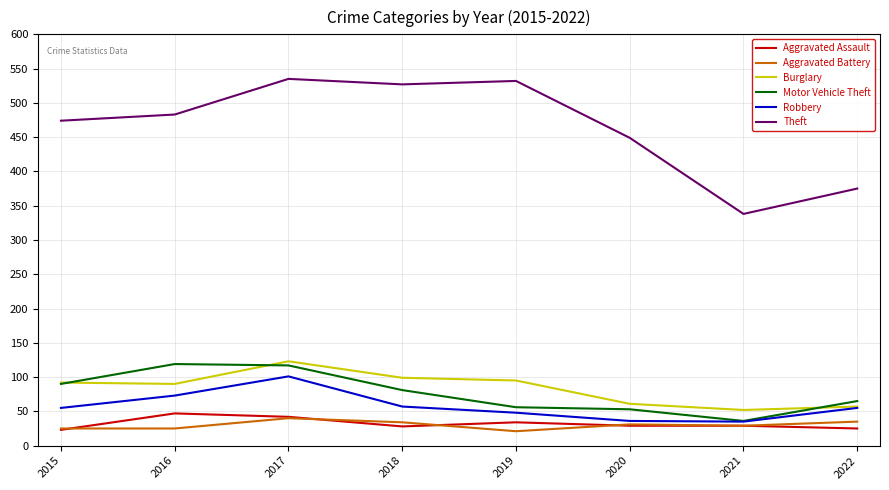

What is the total value across all series at 2022?

612